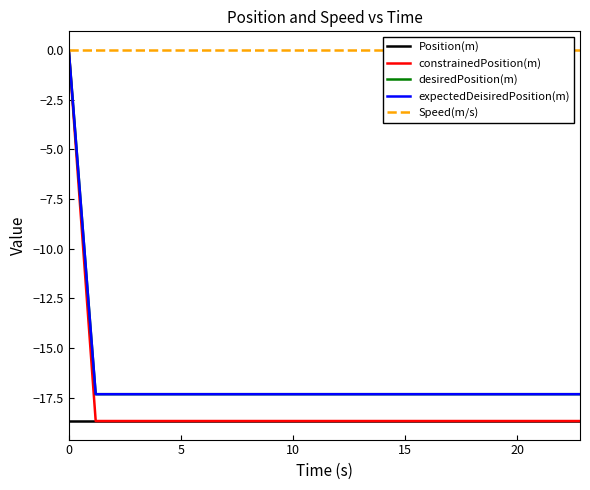

Rank the series by their maximum value, from lowest to highest.

Position(m), constrainedPosition(m), desiredPosition(m), expectedDeisiredPosition(m), Speed(m/s)